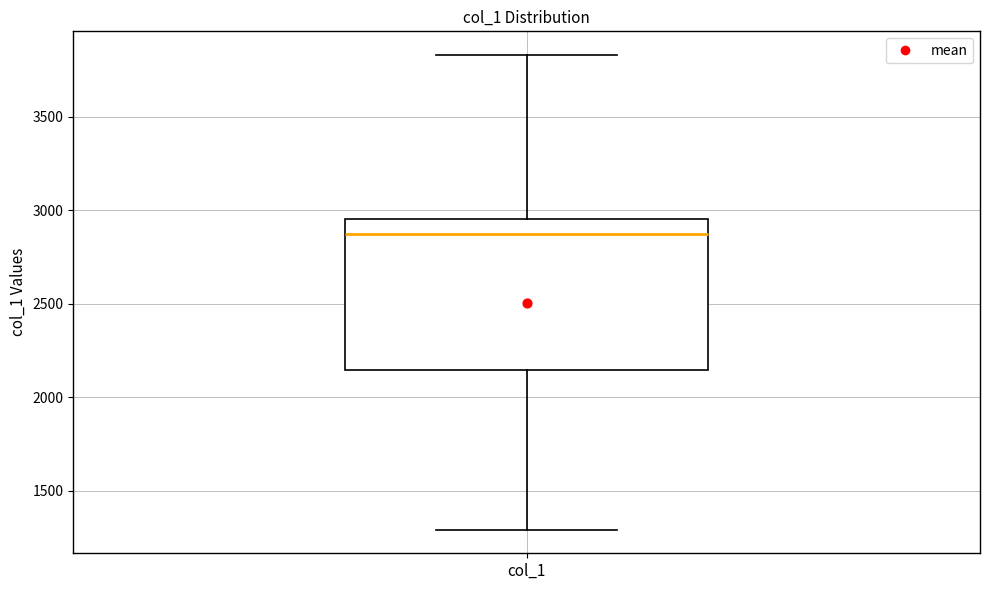

Where does the median line of the box for col_1 sit on the y-axis? The values are not printed on the chart, so give them approximately, as read against the axis.

2850